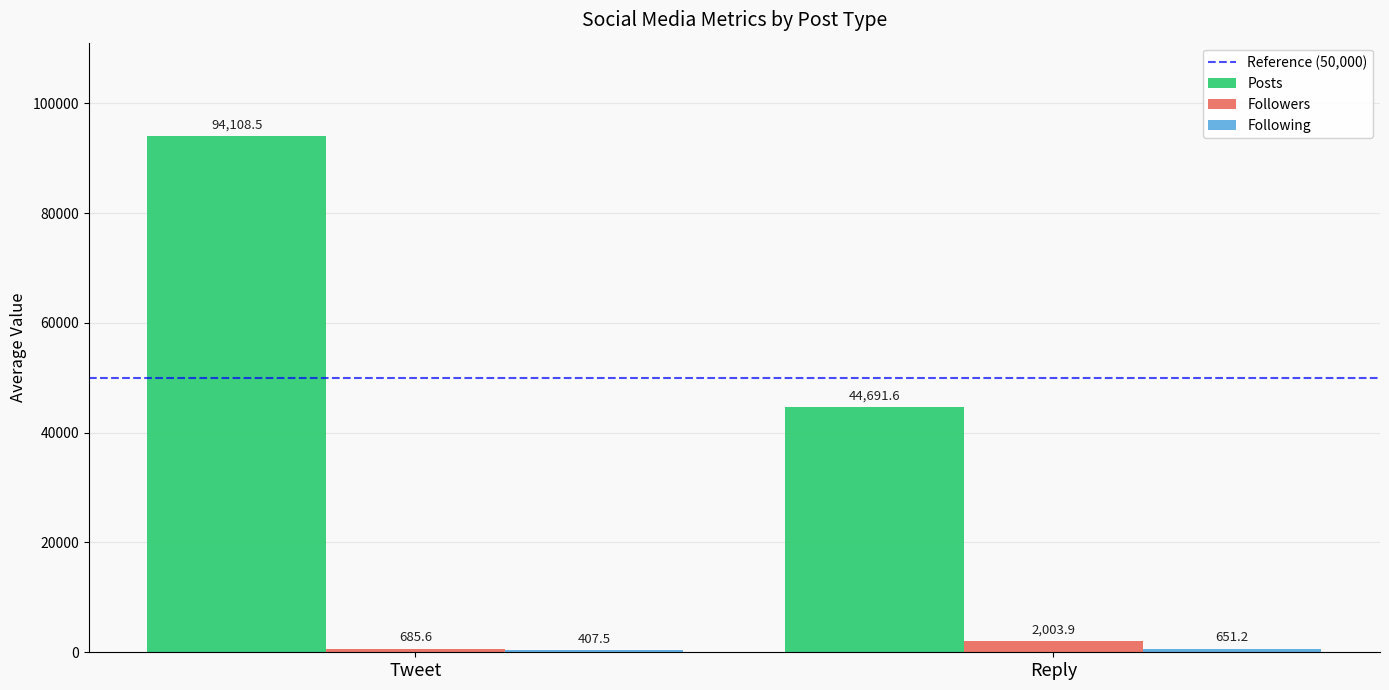

The Followers series shows 2003.9 at Reply. True or false?

True